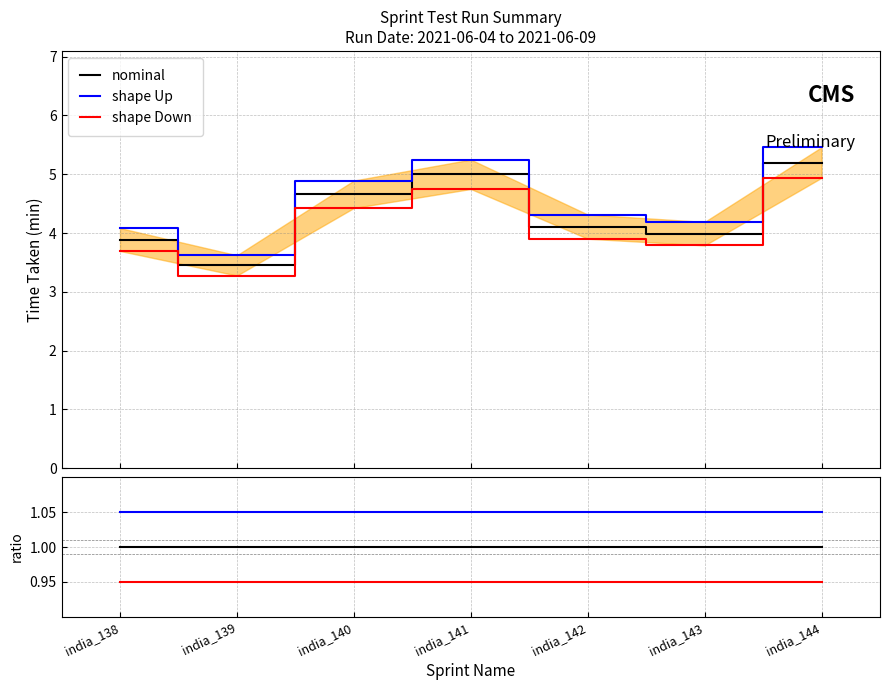

Does the chart have visible grid lines?

Yes